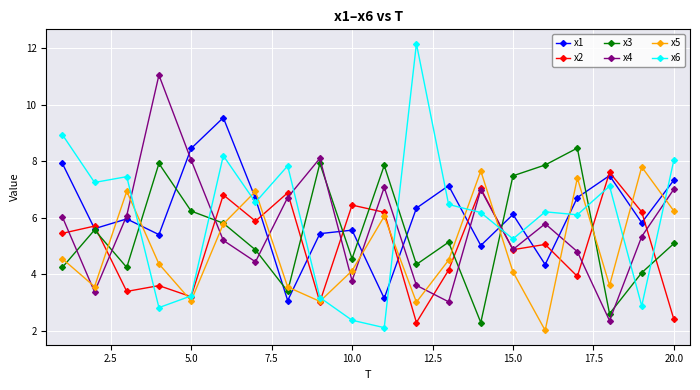

After their last crossing, which series has the higher values: x3 or x2?

x3